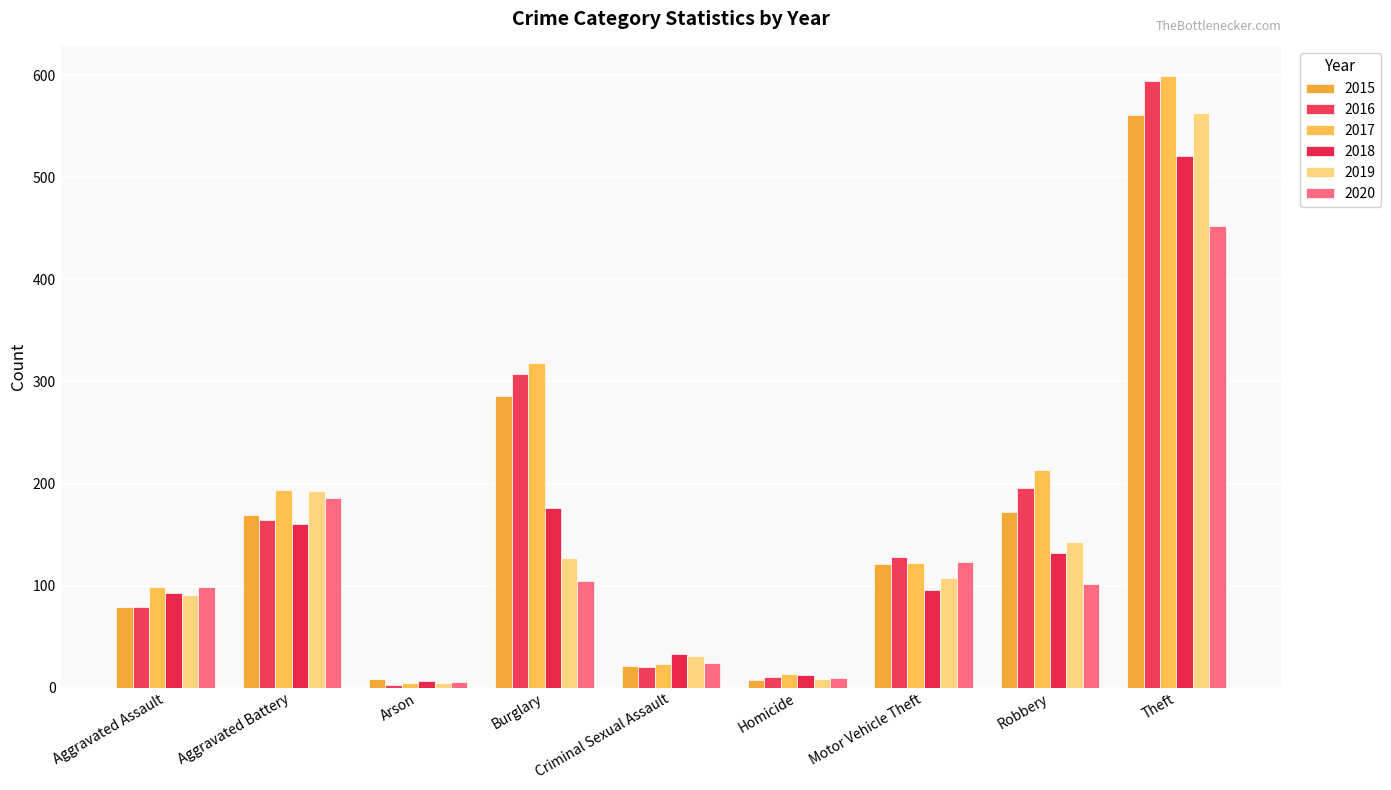

What is the value of the 2018 bar at the 8th from the left?

132